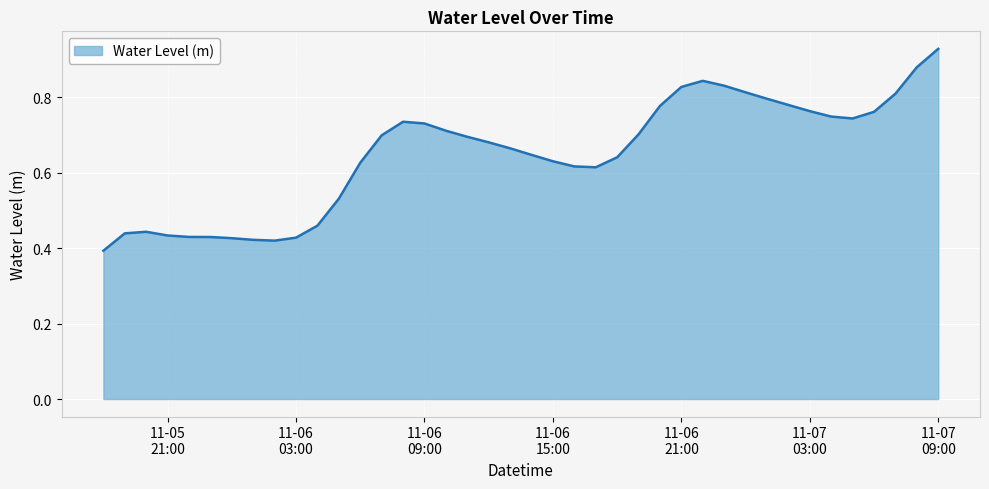

What is the label of the 22nd point from the left?

11-06 15:00